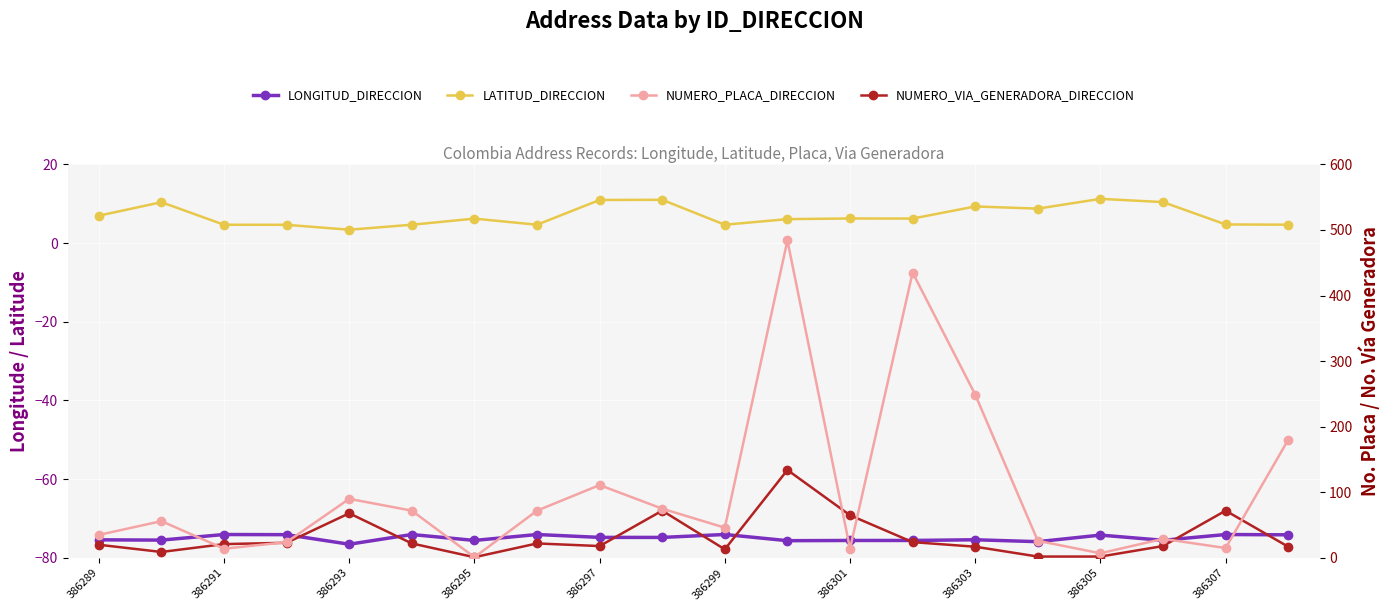

What is the sum of all NUMERO_VIA_GENERADORA_DIRECCION values?

640.0